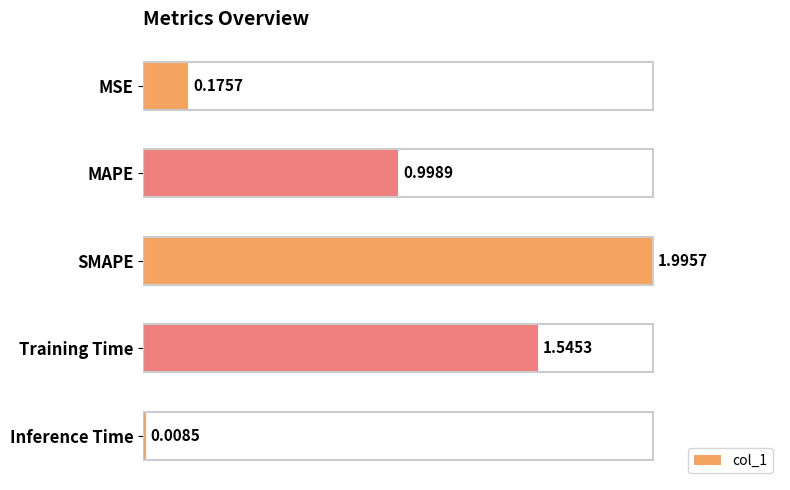

Which label corresponds to the smallest value in the chart?

Inference Time